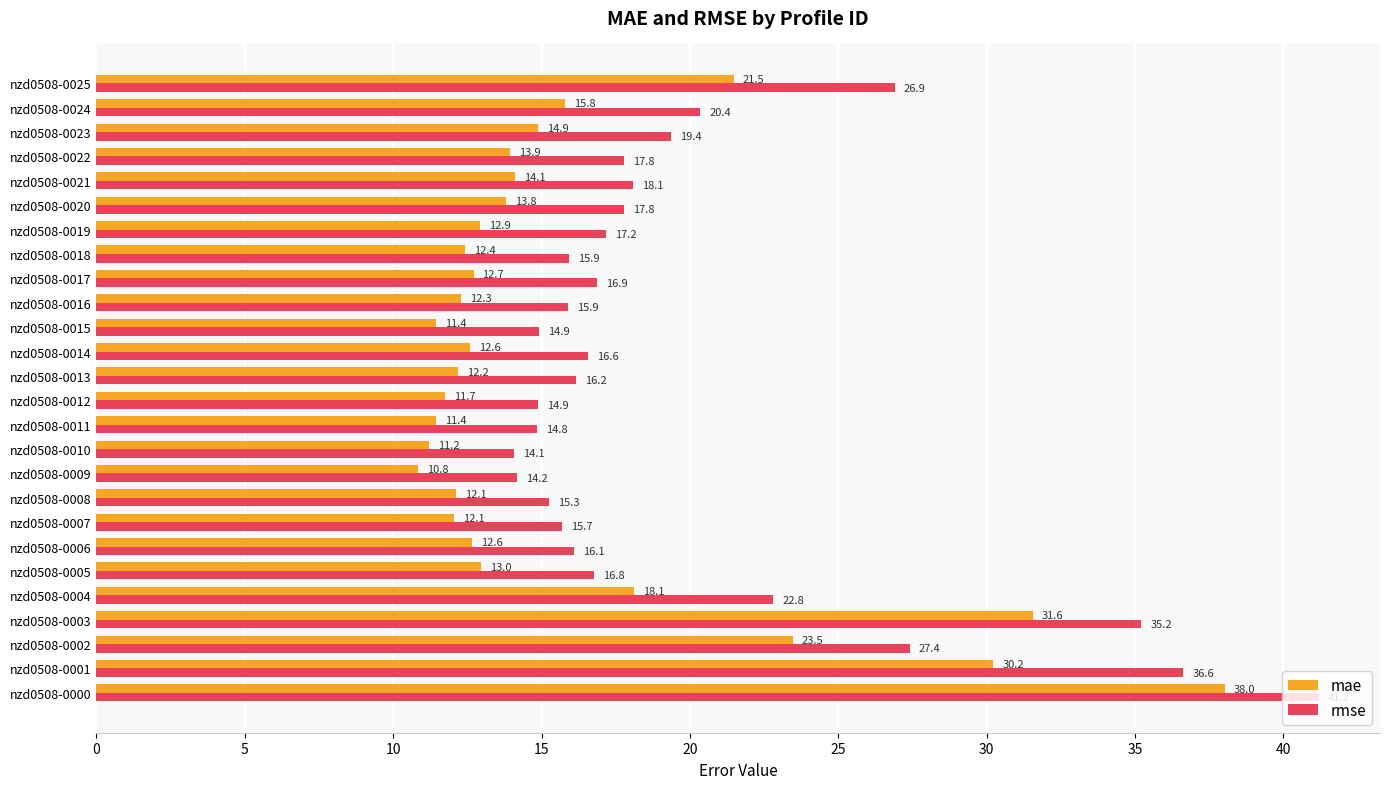

At which label is rmse closest to 27?

nzd0508-0025